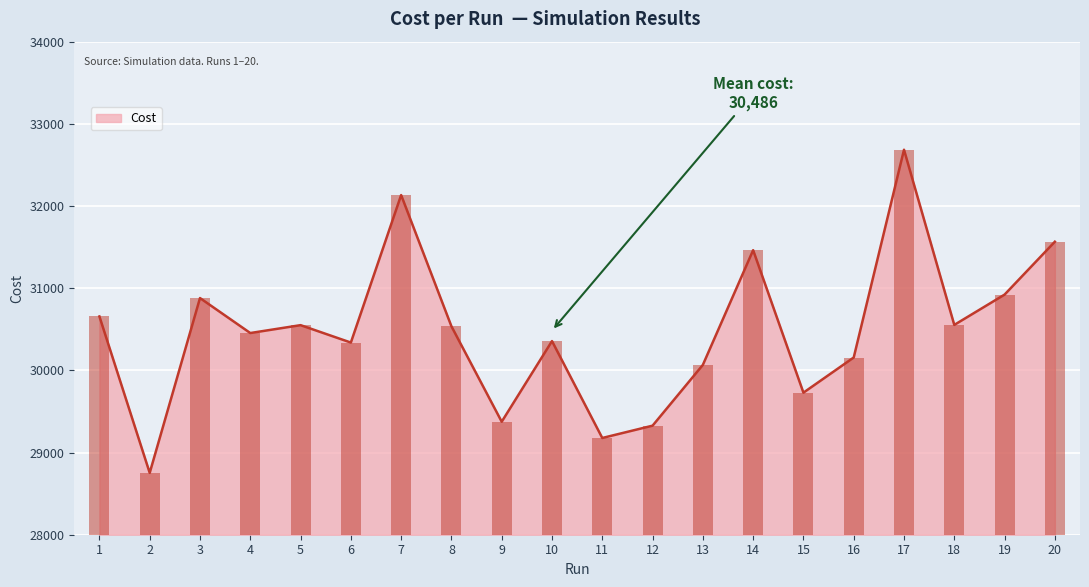

What is the sum of the values at 16 and 18?

60713